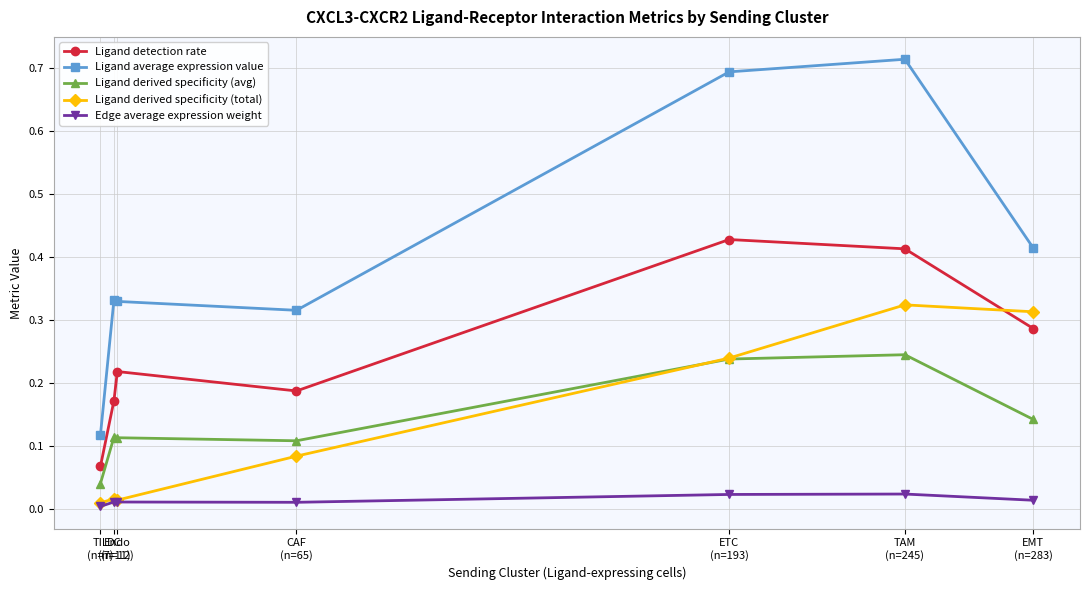

List the series in order of their peak value, highest first.

Ligand average expression value, Ligand detection rate, Ligand derived specificity (total), Ligand derived specificity (avg), Edge average expression weight